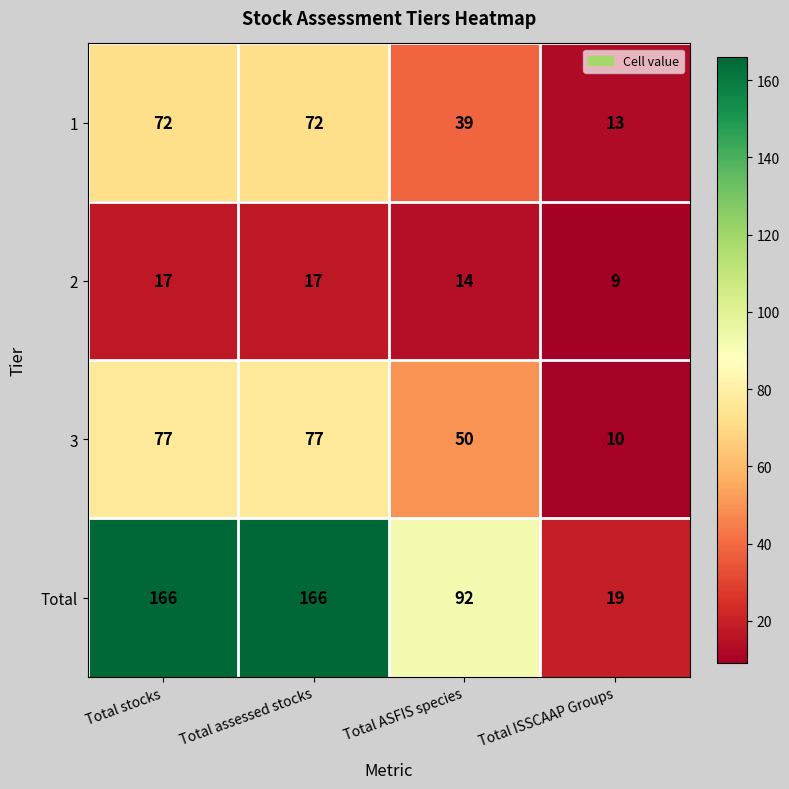

What is the difference between the Total values at Total ISSCAAP Groups and Total stocks?

147